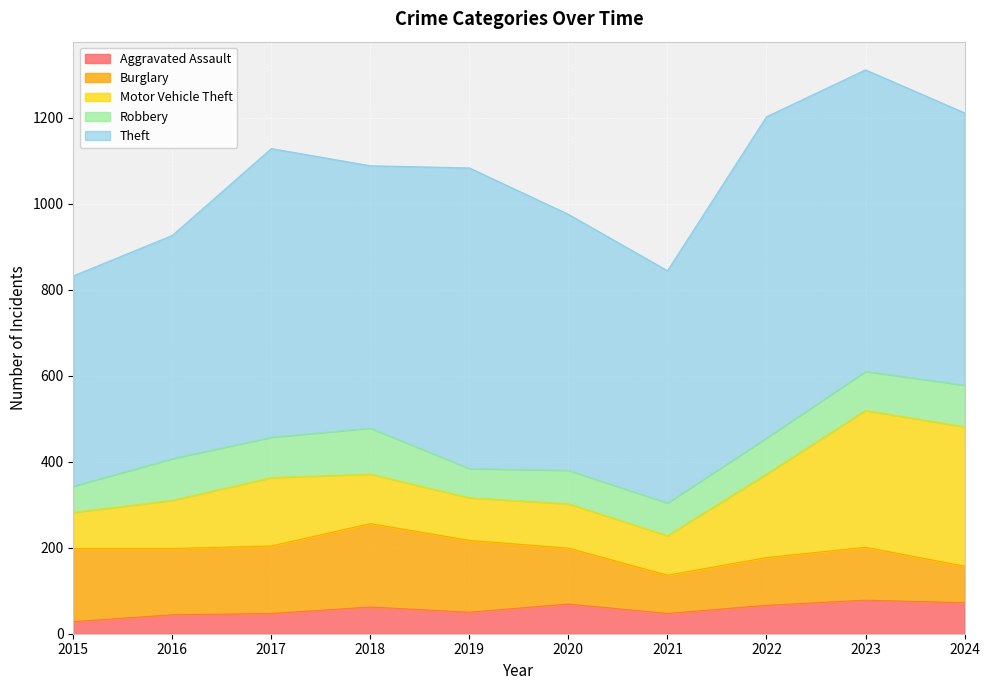

At which label is Theft closest to 618?

2018